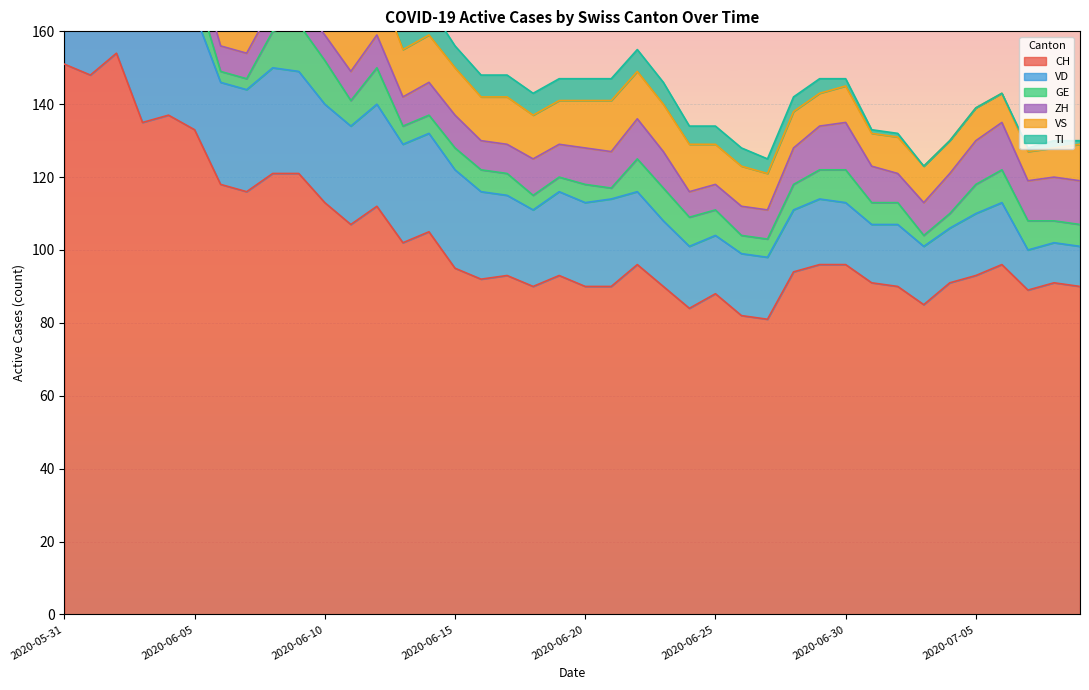

At which label does ZH first exceed 9?

2020-05-31